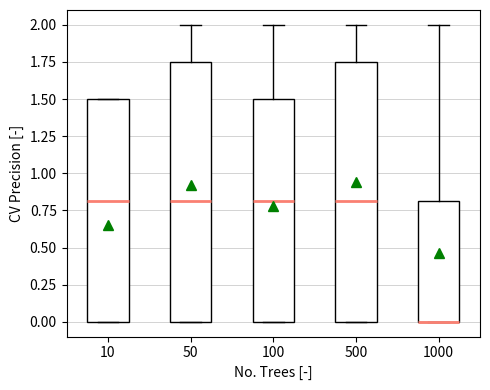

Reading left to right, transcribe this box plot: for each box, give where its median line is, the range the box spans, and where its two whiskers end, as read against the y-axis. The values are not printed on the chart, so give them approximately, as read against the axis.

10: median 0.80, box 0.00 to 1.50, whiskers 0.00 to 1.50
50: median 0.80, box 0.00 to 1.75, whiskers 0.00 to 2.00
100: median 0.80, box 0.00 to 1.50, whiskers 0.00 to 2.00
500: median 0.80, box 0.00 to 1.75, whiskers 0.00 to 2.00
1000: median 0.00 (drawn on the box's lower edge), box 0.00 to 0.80, whiskers 0.00 to 2.00